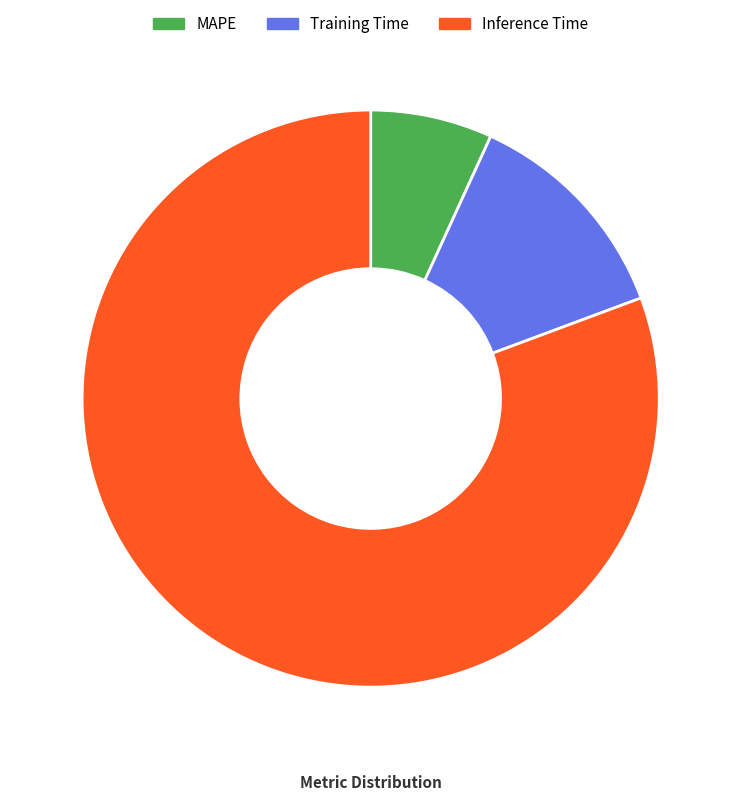

Rank the categories by value from highest to lowest.

Inference Time, Training Time, MAPE